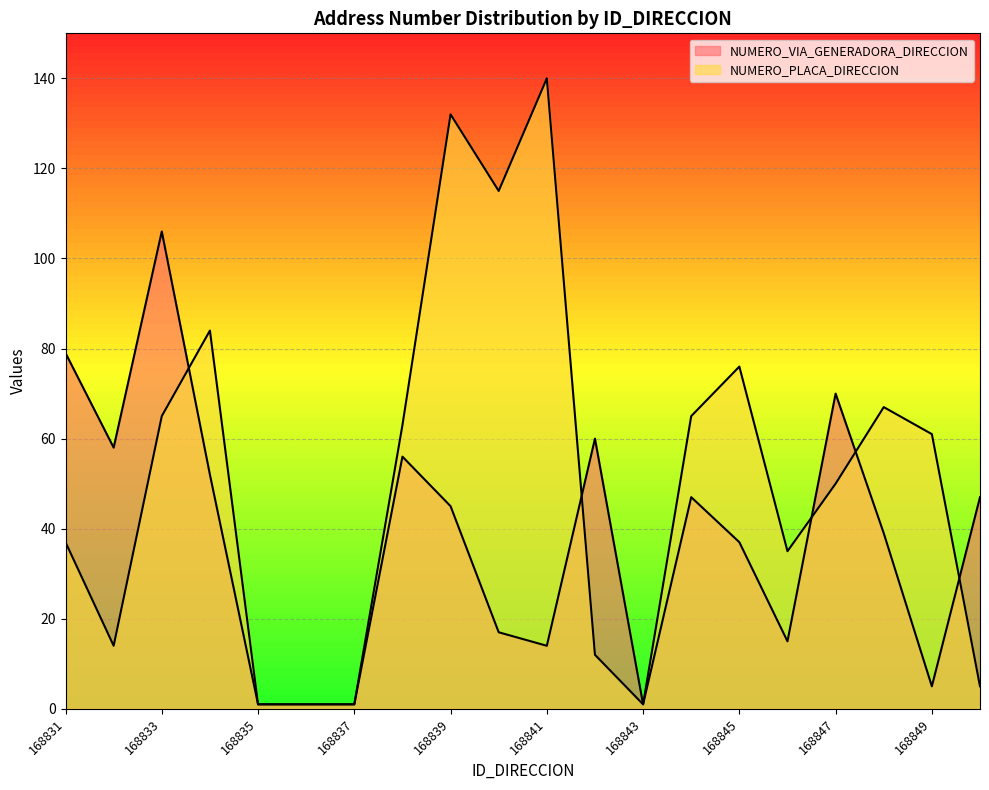

What is the value of the NUMERO_PLACA_DIRECCION point at the 19th from the left?

61